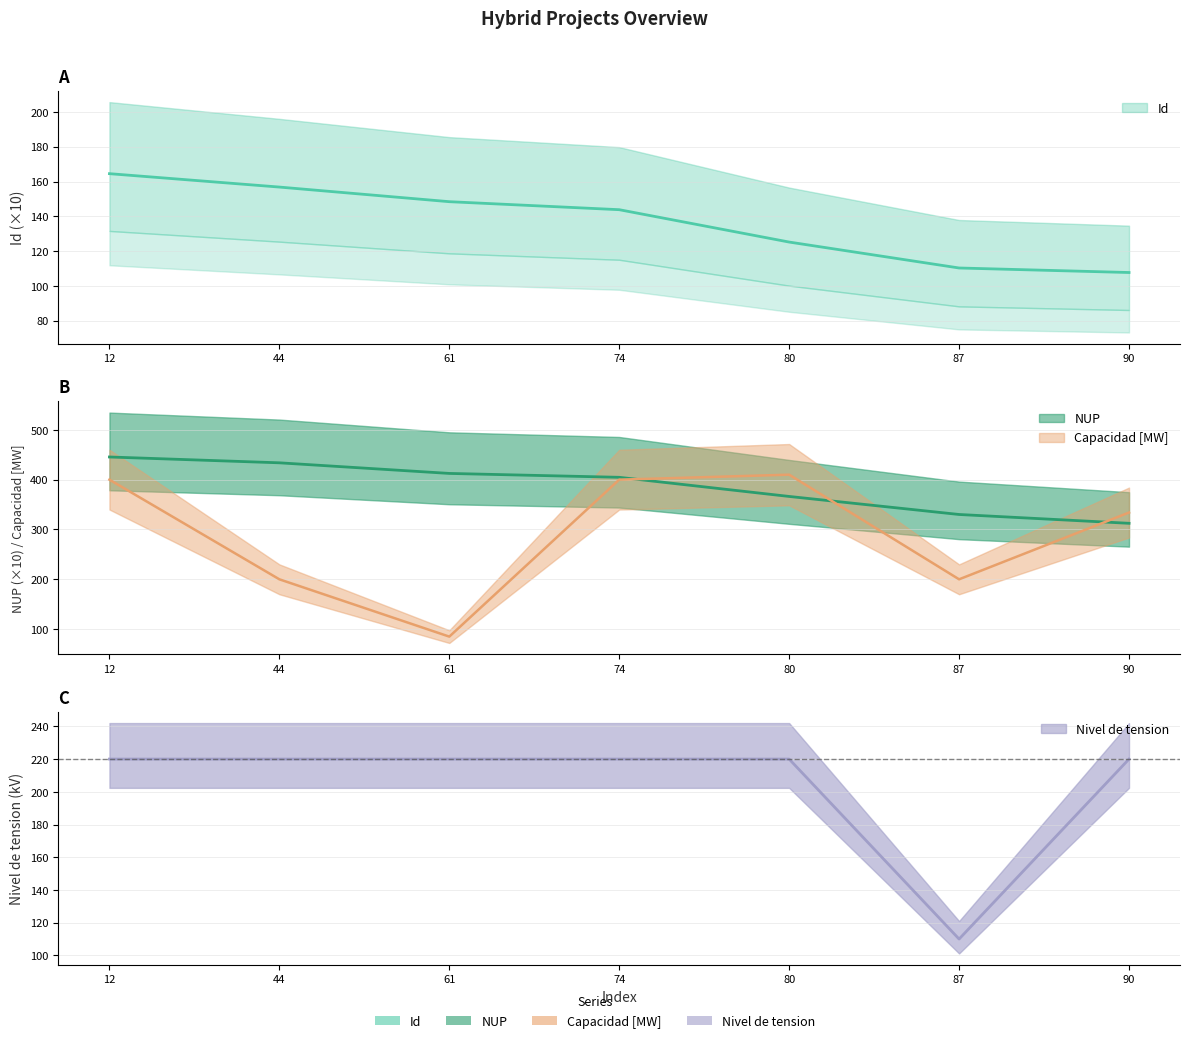

List the series in order of their peak value, lowest first.

Id, Nivel de tension, Capacidad [MW], NUP